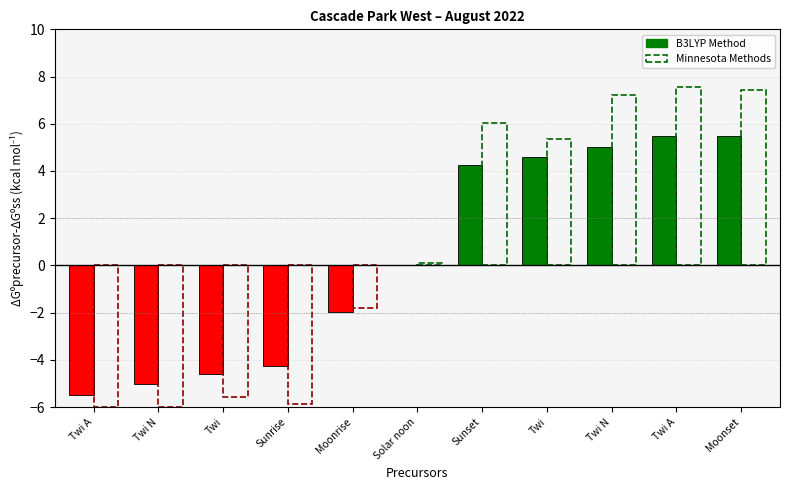

Between Twi A and Sunset, which series saw the biggest shift?

Minnesota Methods